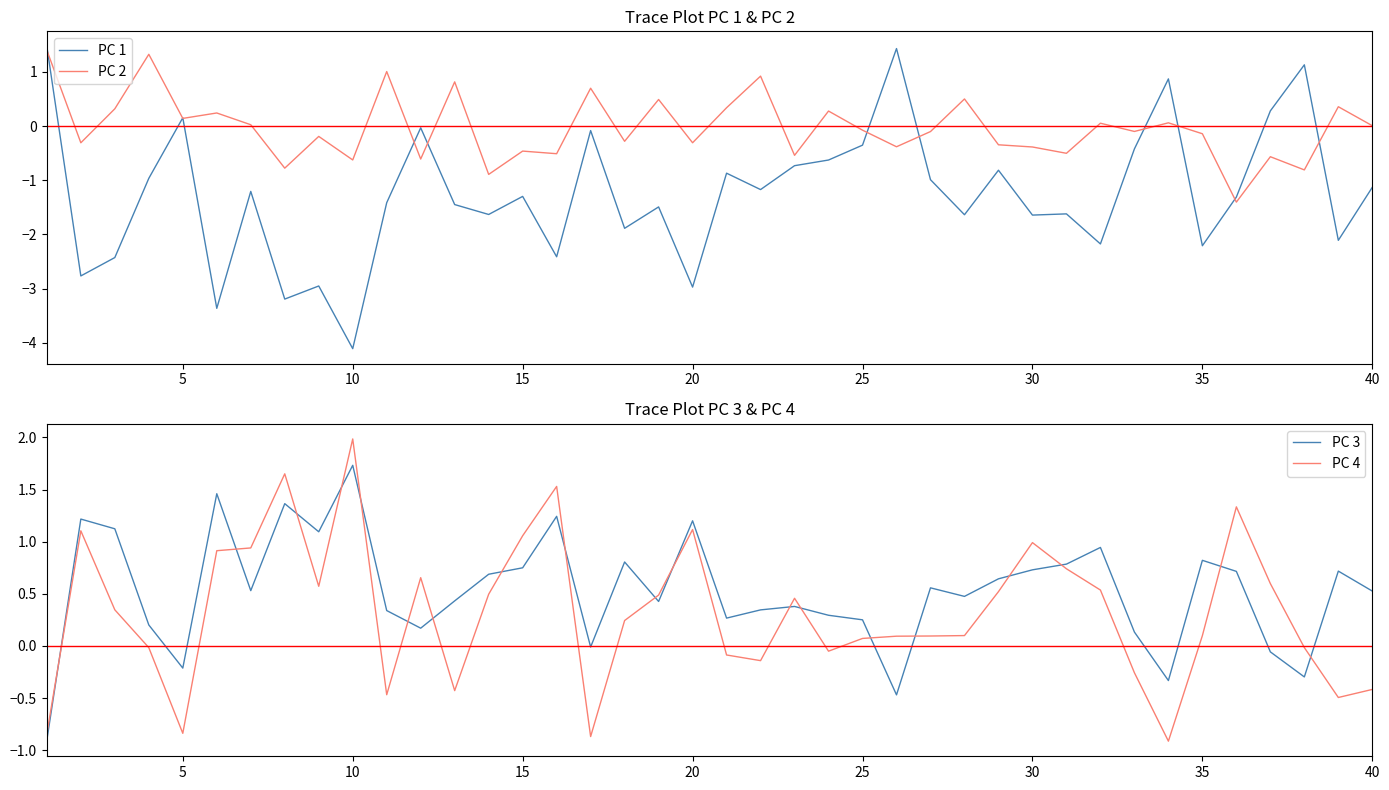

What is the greatest value displayed?

2.0